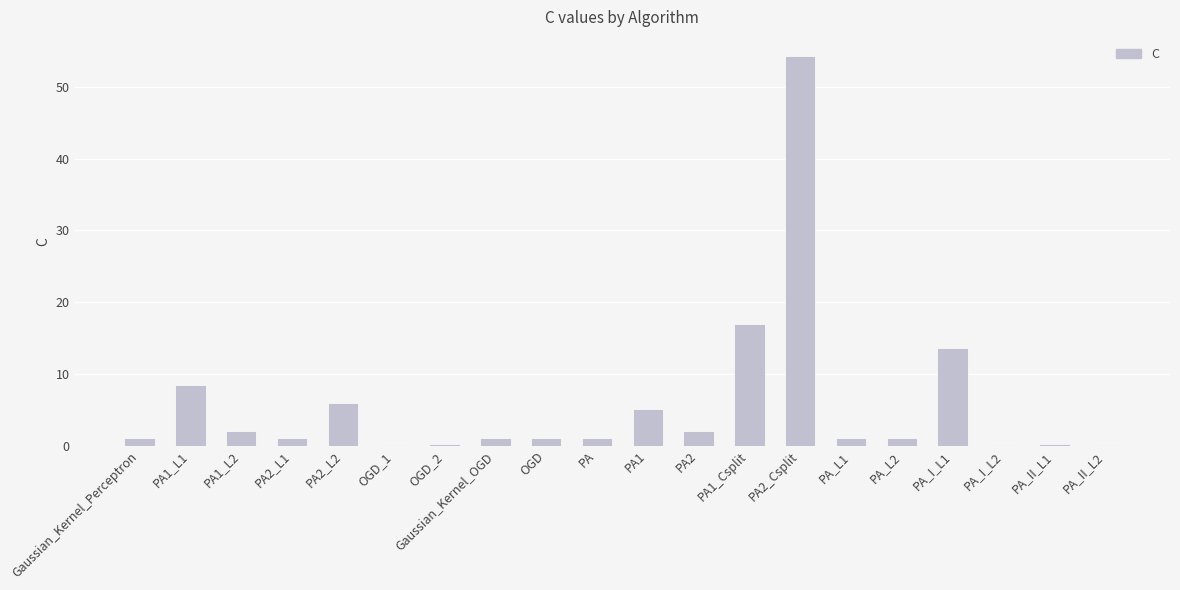

Where is the data nearest to the value 27?

PA1_Csplit